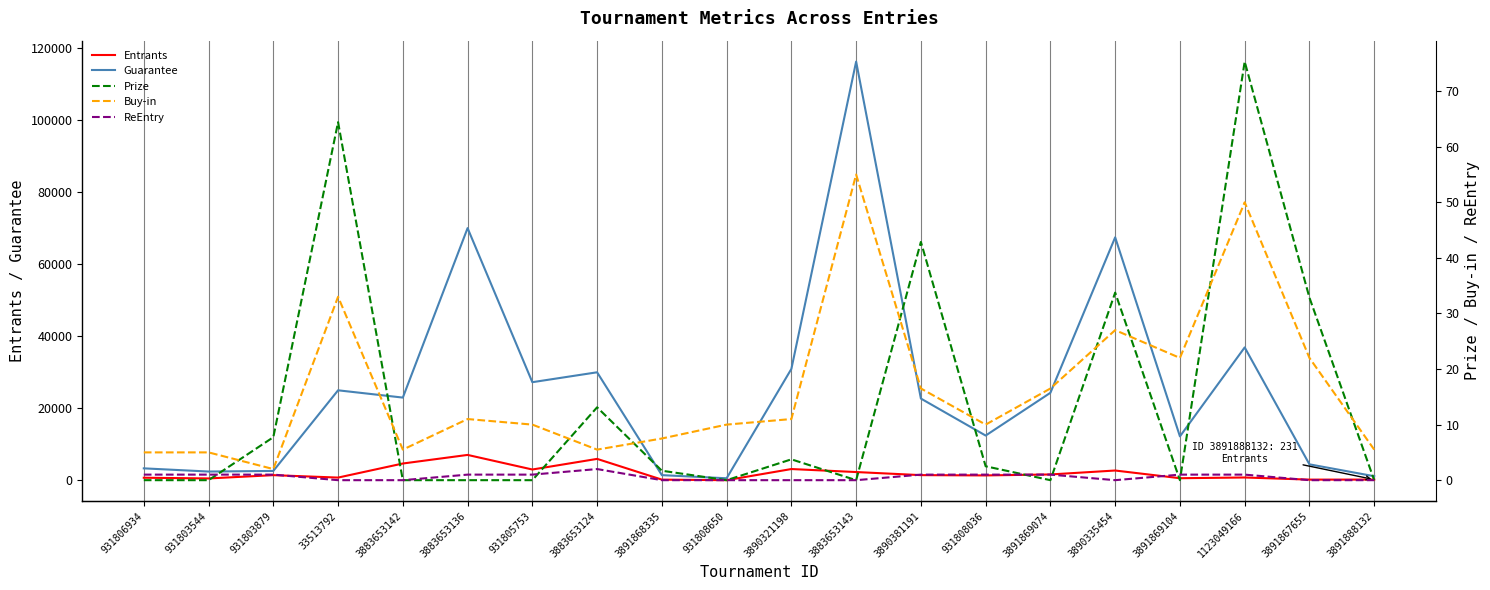

Which category has the highest value across all series?

3883653143